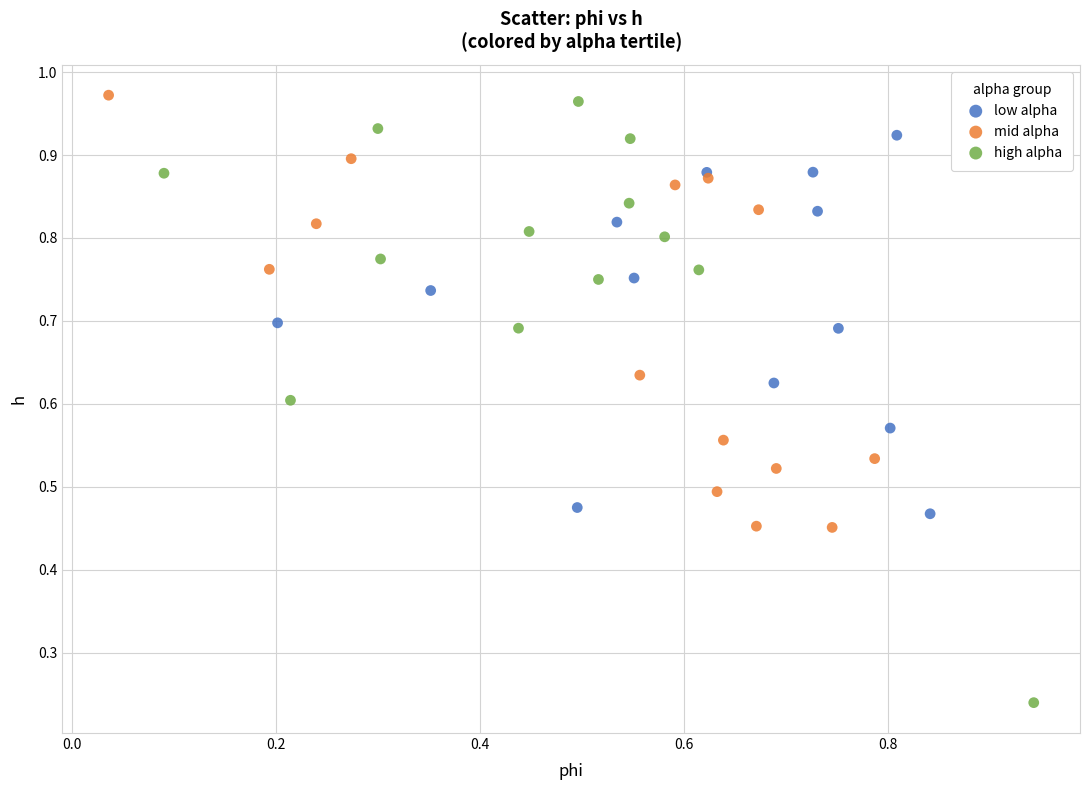

What are all the series names shown in the legend?

low alpha, mid alpha, high alpha